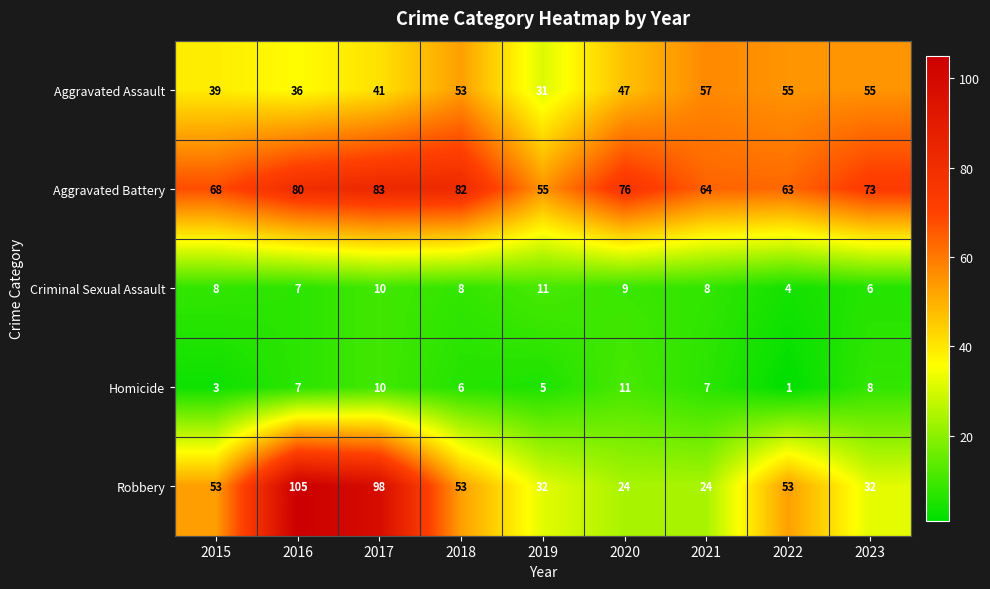

List the labels in order of Aggravated Battery value, smallest first.

2019, 2022, 2021, 2015, 2023, 2020, 2016, 2018, 2017